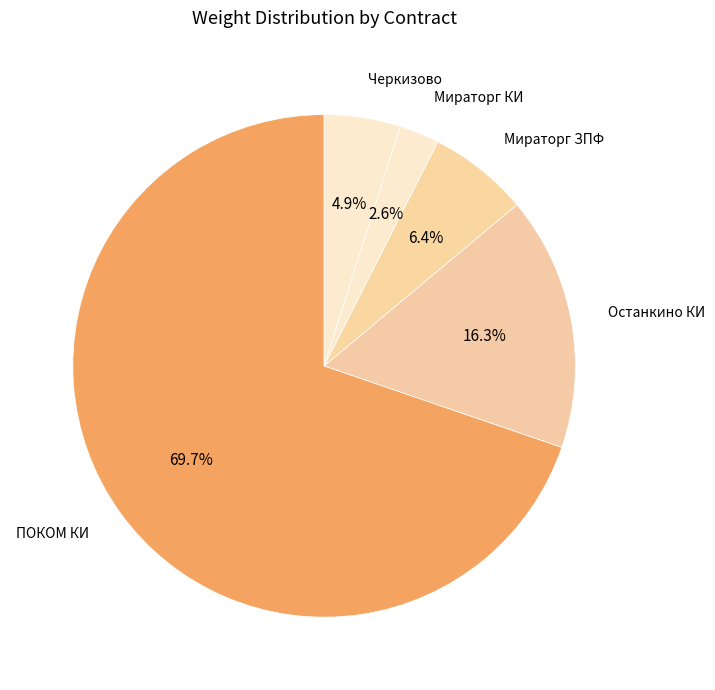

Is there a majority slice in this chart?

Yes